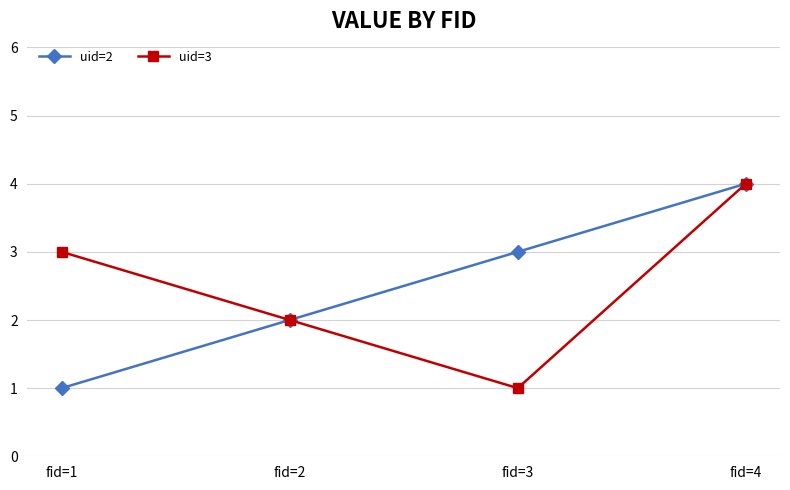

What are all the series names shown in the legend?

uid=2, uid=3